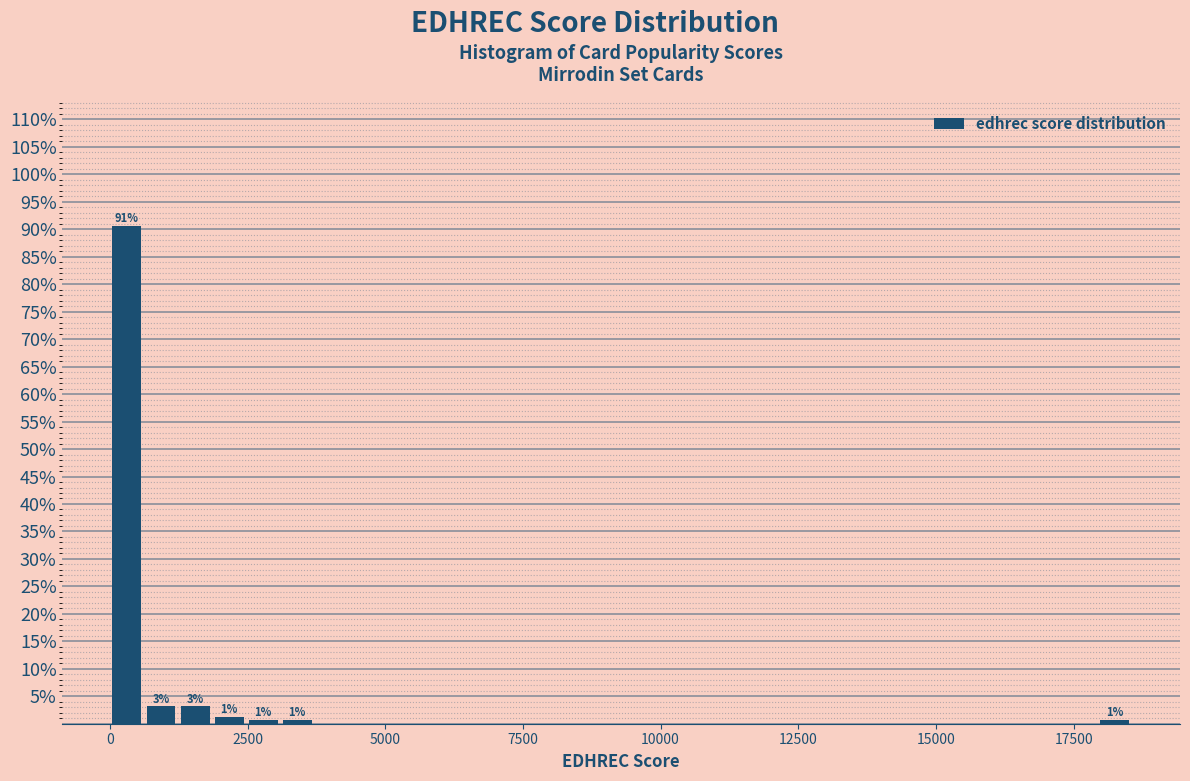

Around what value on the x-axis is the tallest bar? Give the approximate position of its centre, as read against the axis.

500